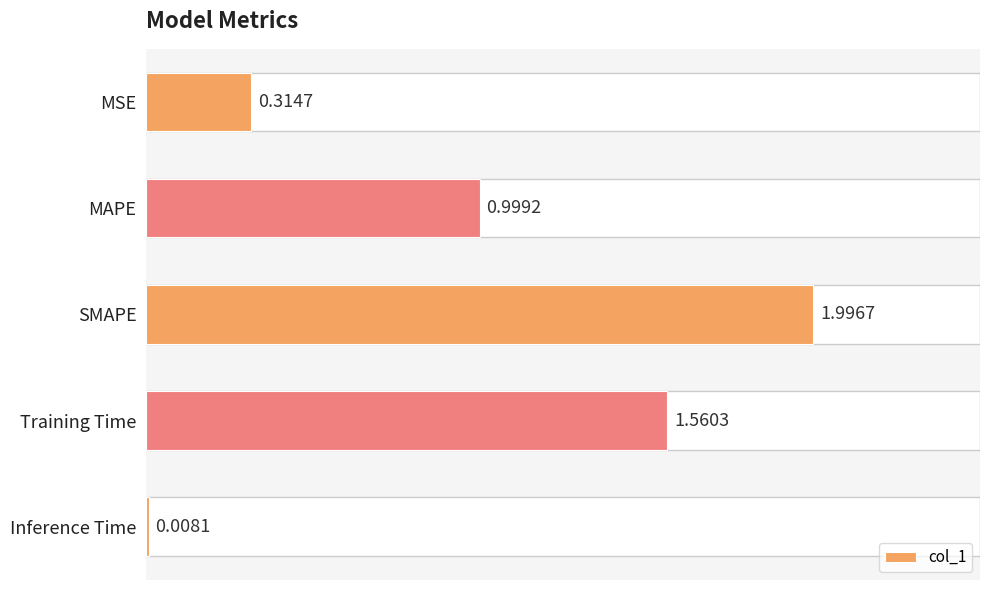

Between Inference Time and SMAPE, which is larger?

SMAPE